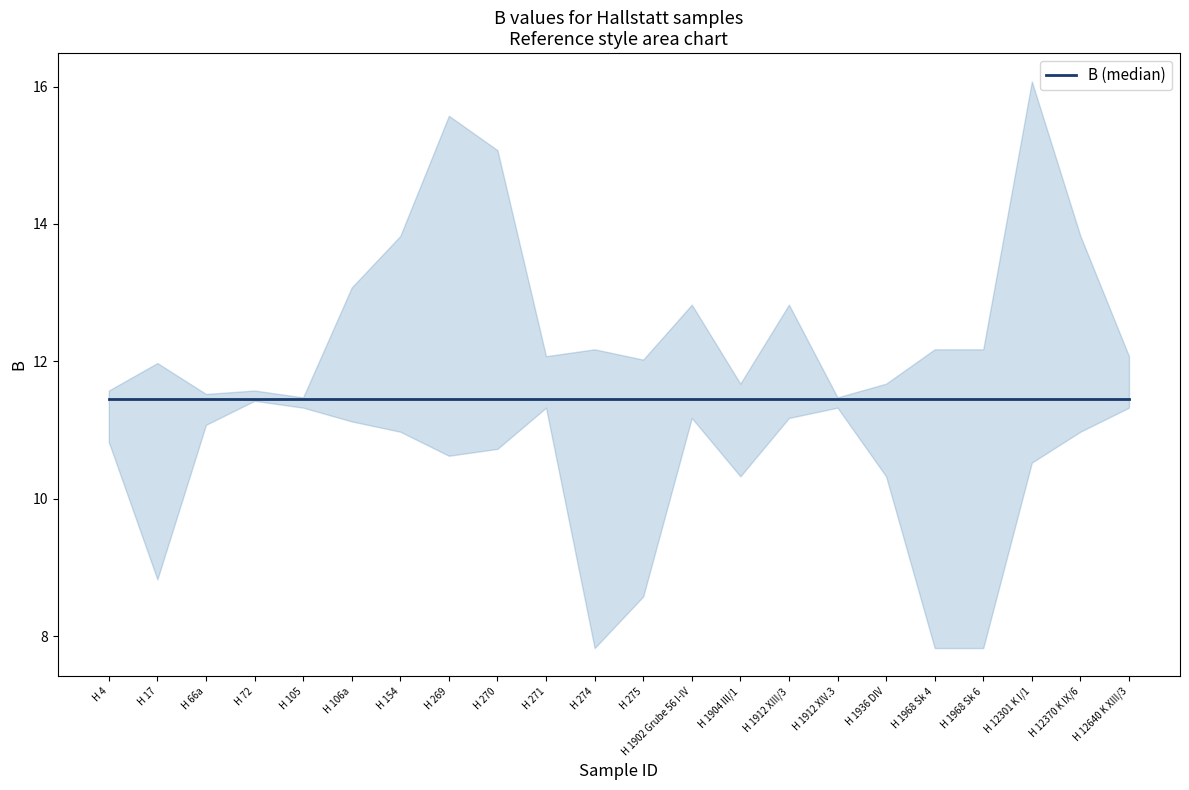

Does the chart display data point markers on the line(s)?

No